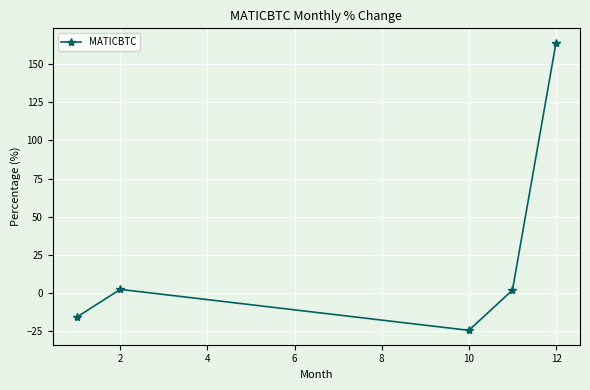

What is the minimum value shown in the chart?

-24.3